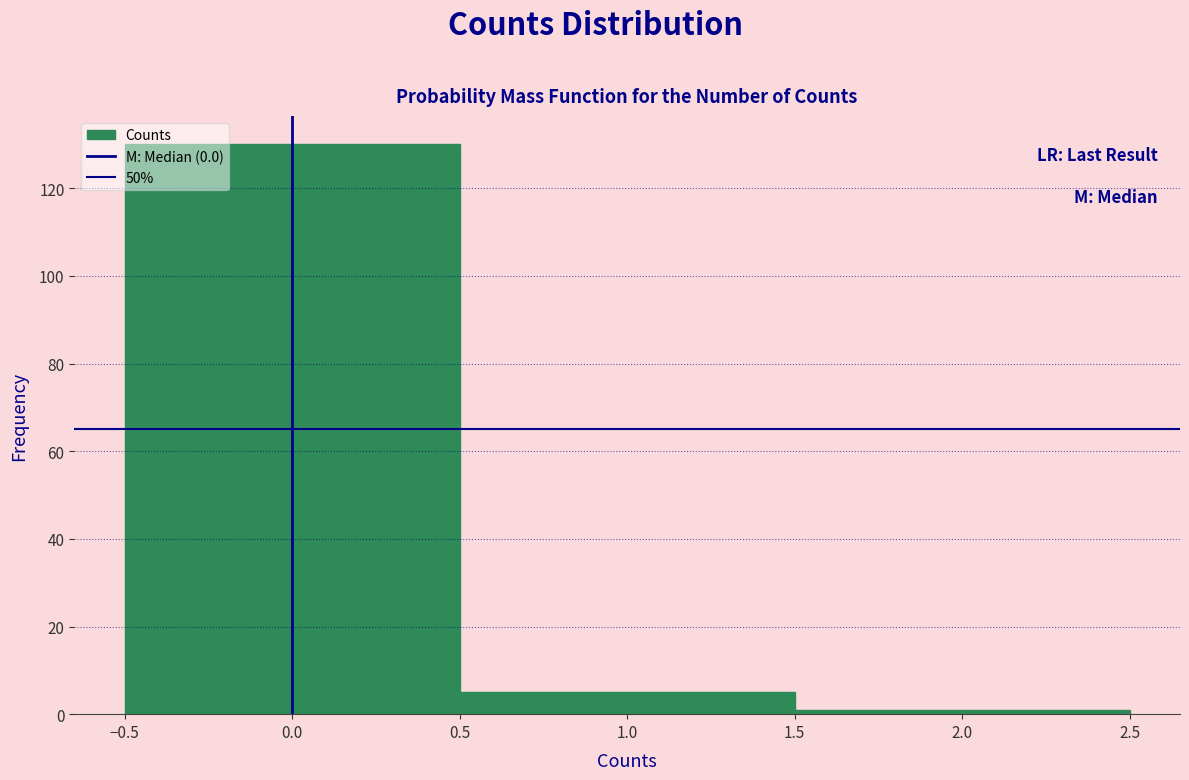

What is the height of the bar covering 0.5 to 1.5 on the x-axis? The values are not printed on the chart, so give them approximately, as read against the axis.

6